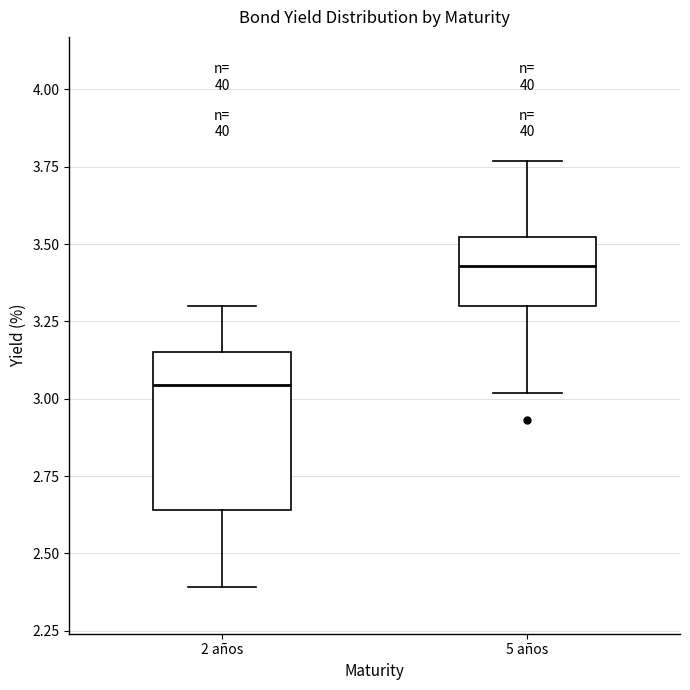

Comparing the boxes themselves (not the whiskers), which one is the tallest?

2 años